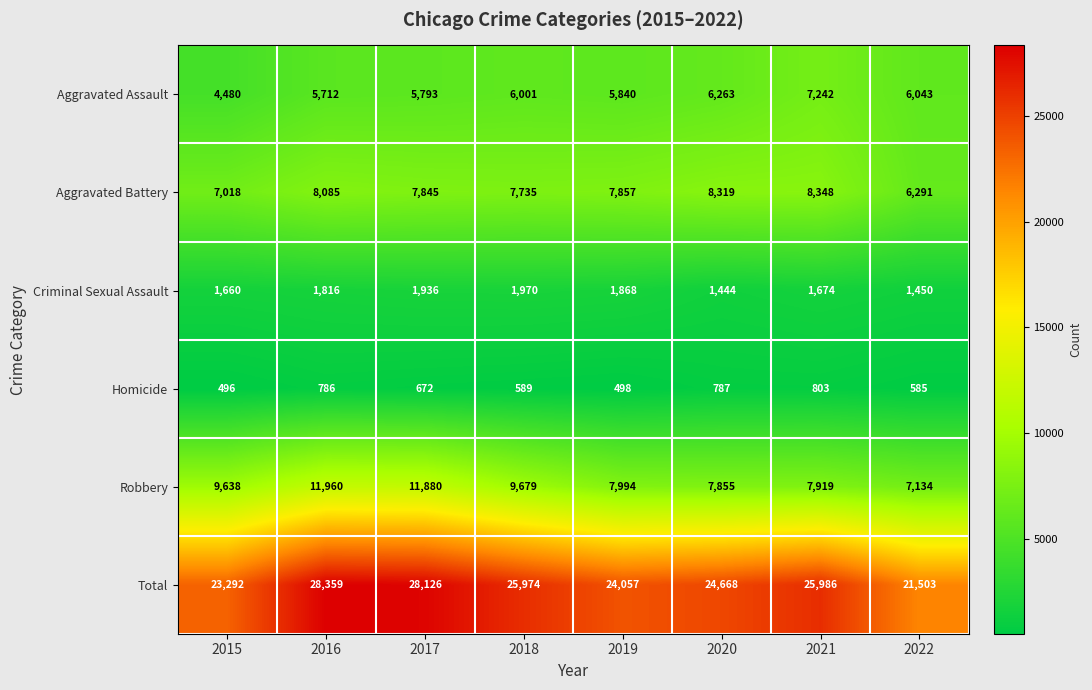

List the series in order of their peak value, lowest first.

Homicide, Criminal Sexual Assault, Aggravated Assault, Aggravated Battery, Robbery, Total